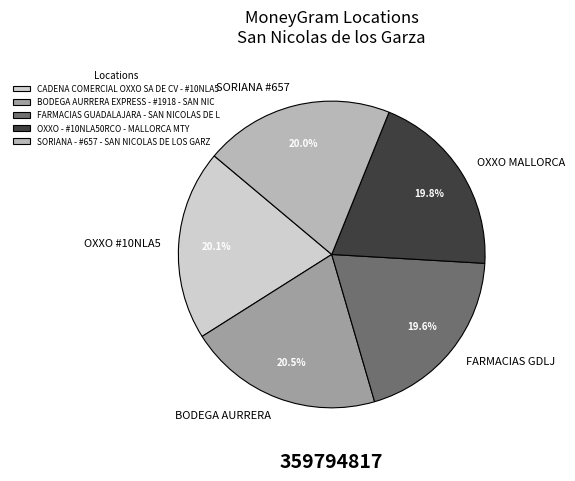

Is FARMACIAS GDLJ the majority of the pie?

No